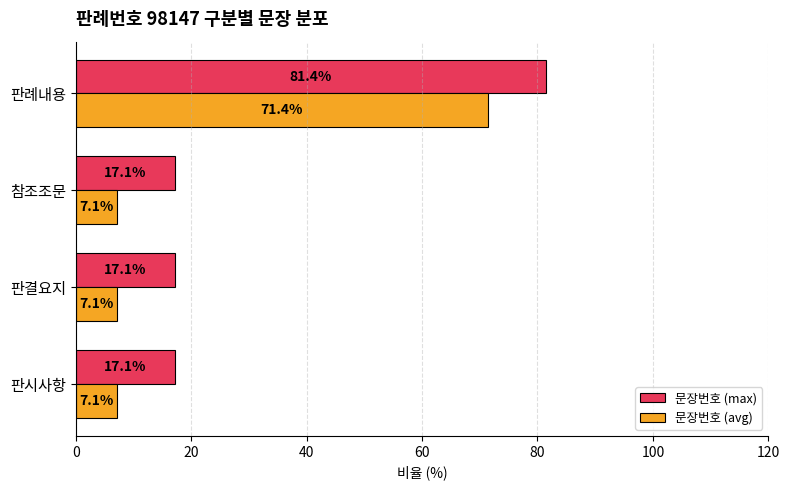

What is the difference between the maximum and minimum values in the 문장번호 (avg) series?

64.3